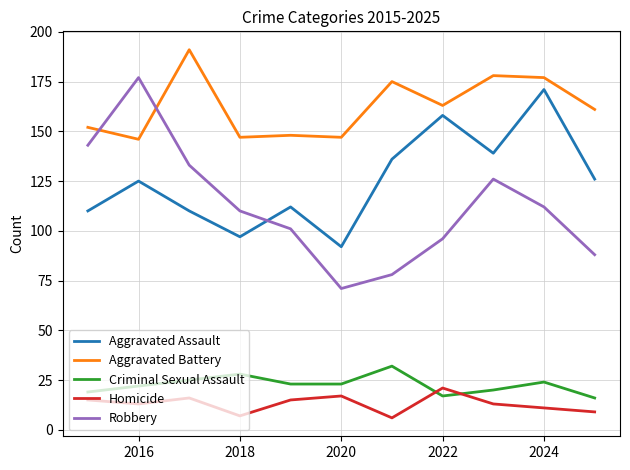

What is the difference between the maximum and minimum values in the Aggravated Battery series?

45